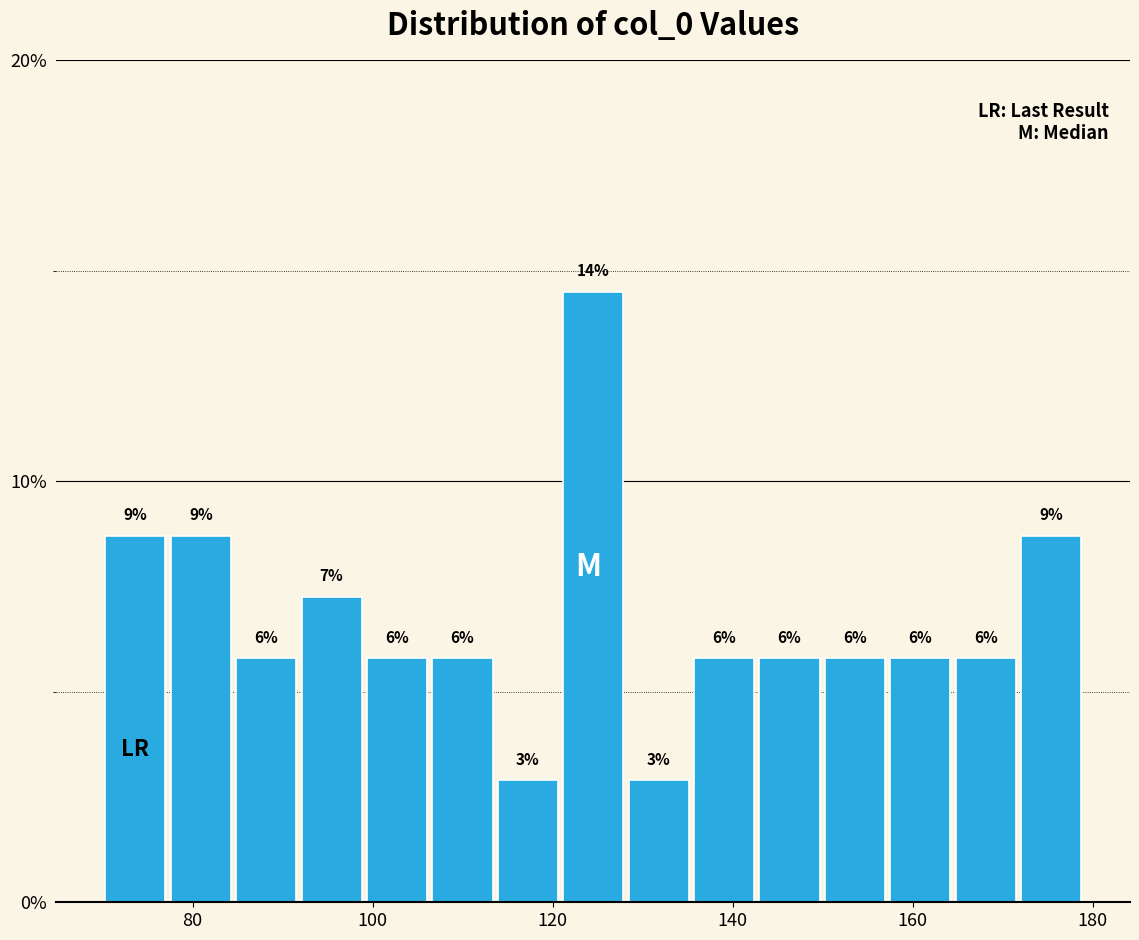

Around what value on the x-axis is the tallest bar? Give the approximate position of its centre, as read against the axis.

124